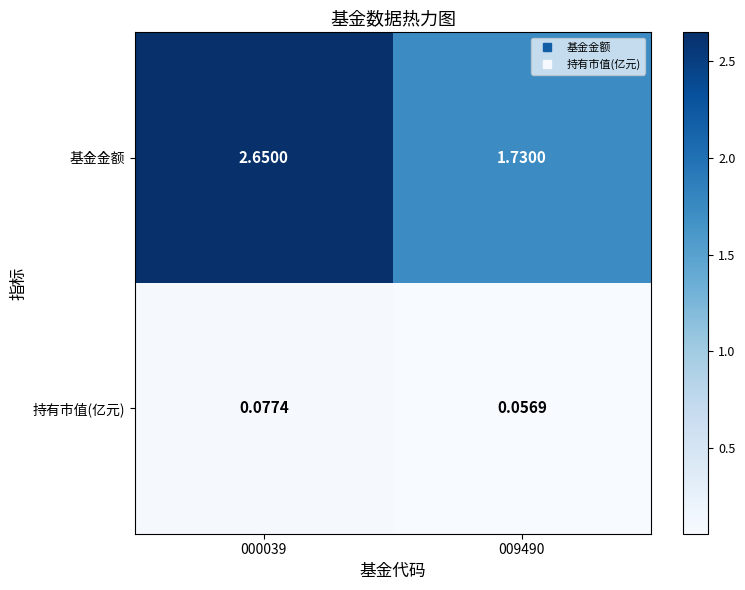

List the series in order of their peak value, highest first.

基金金额, 持有市值(亿元)